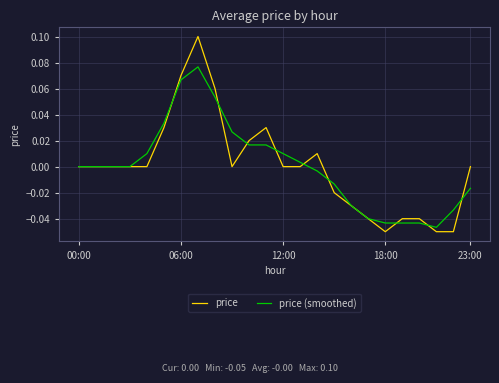

What are all the series names shown in the legend?

price, price (smoothed)